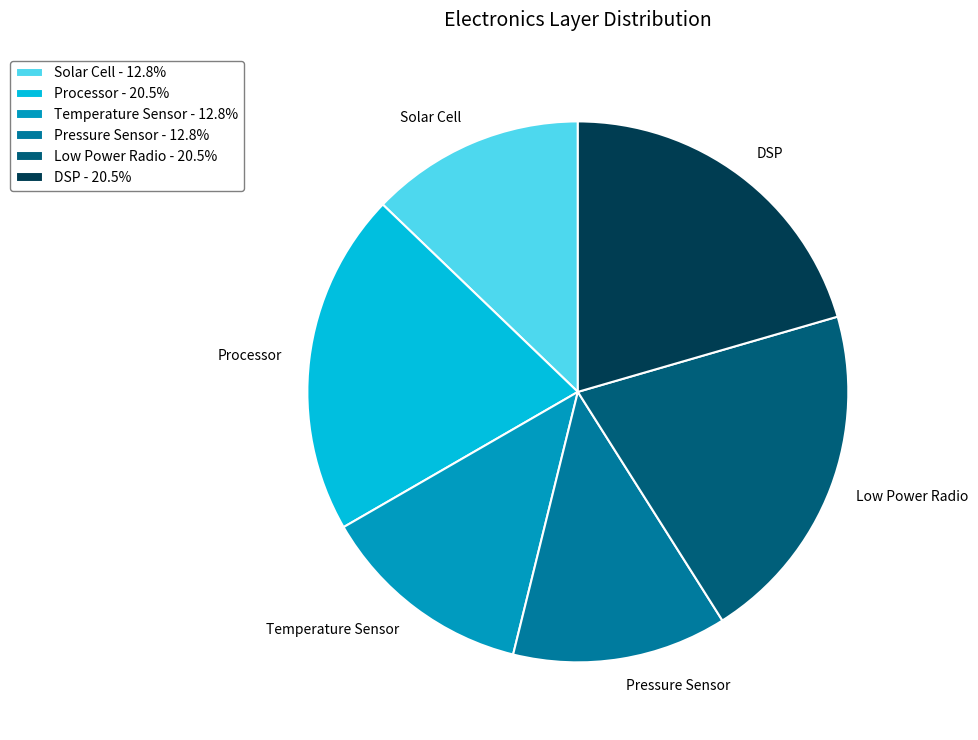

Approximately how many times larger is the value at Processor compared to DSP?

1.0